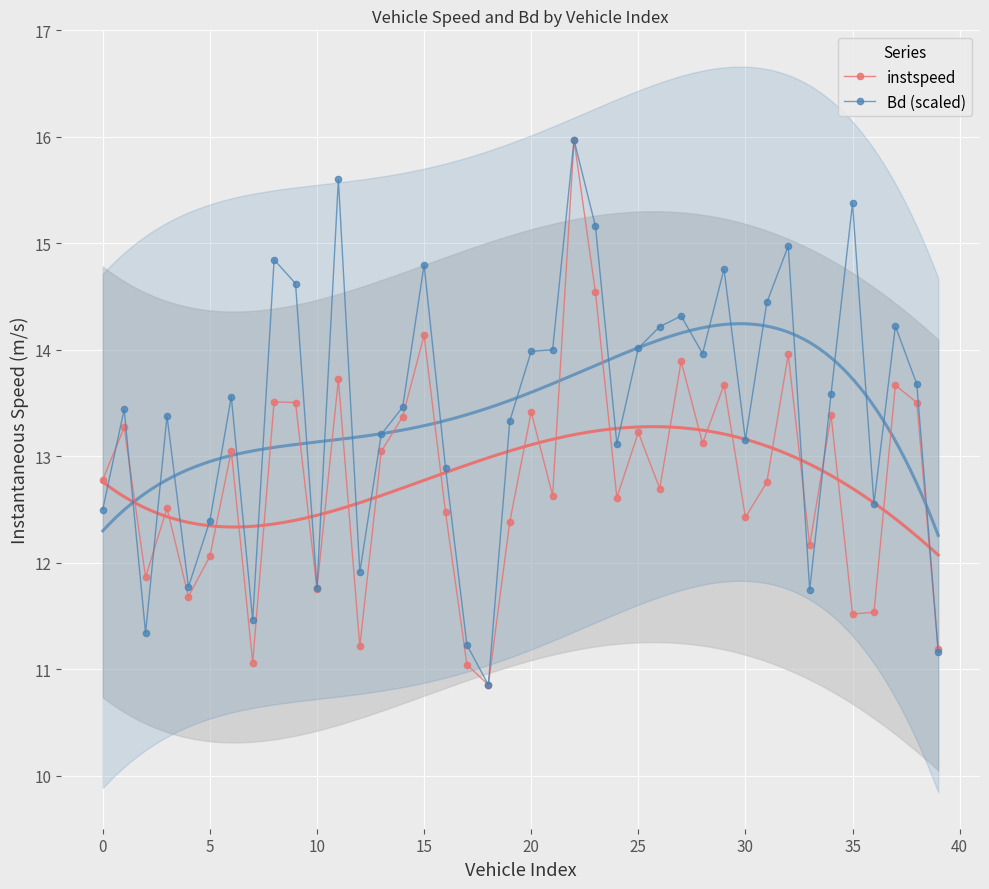

How many interior local peaks does the instspeed series have?

14